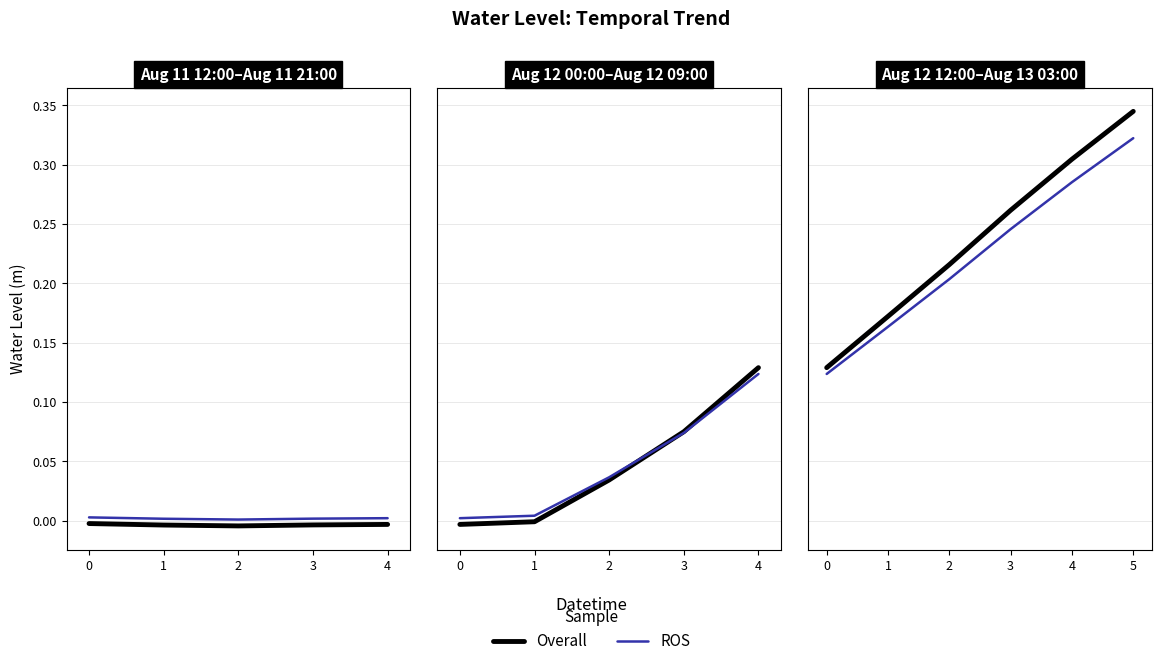

True or false: ROS has more than 0 points higher than both neighbors.

False